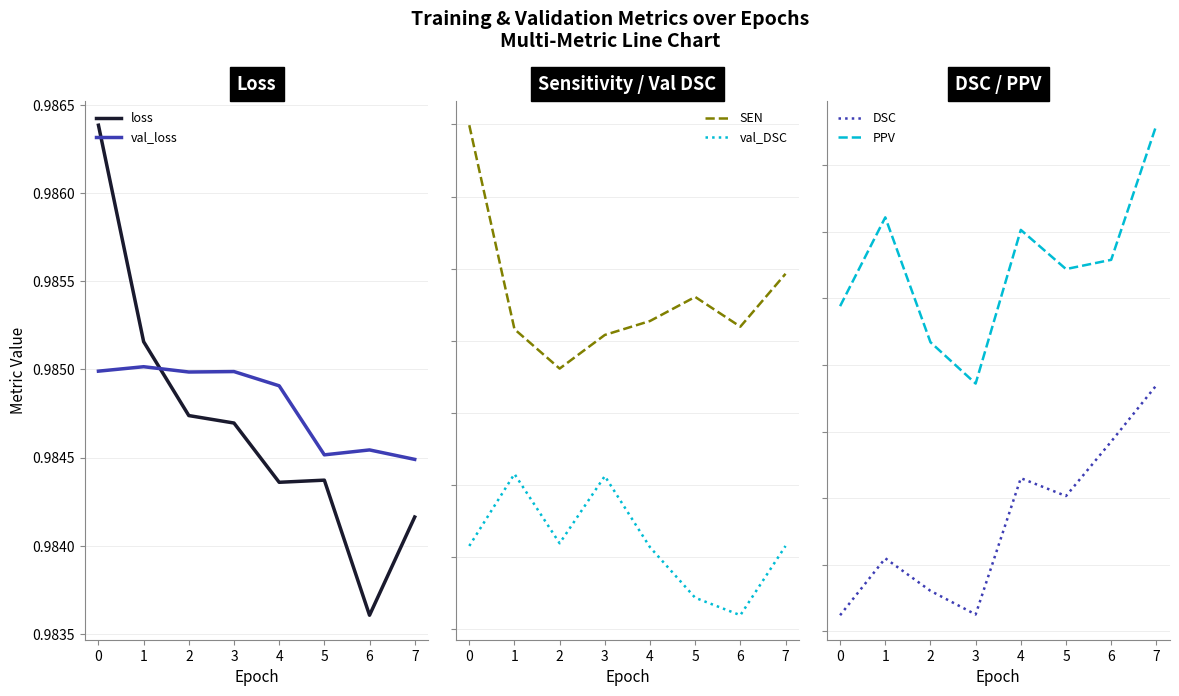

What is the sum of all DSC values?

0.5